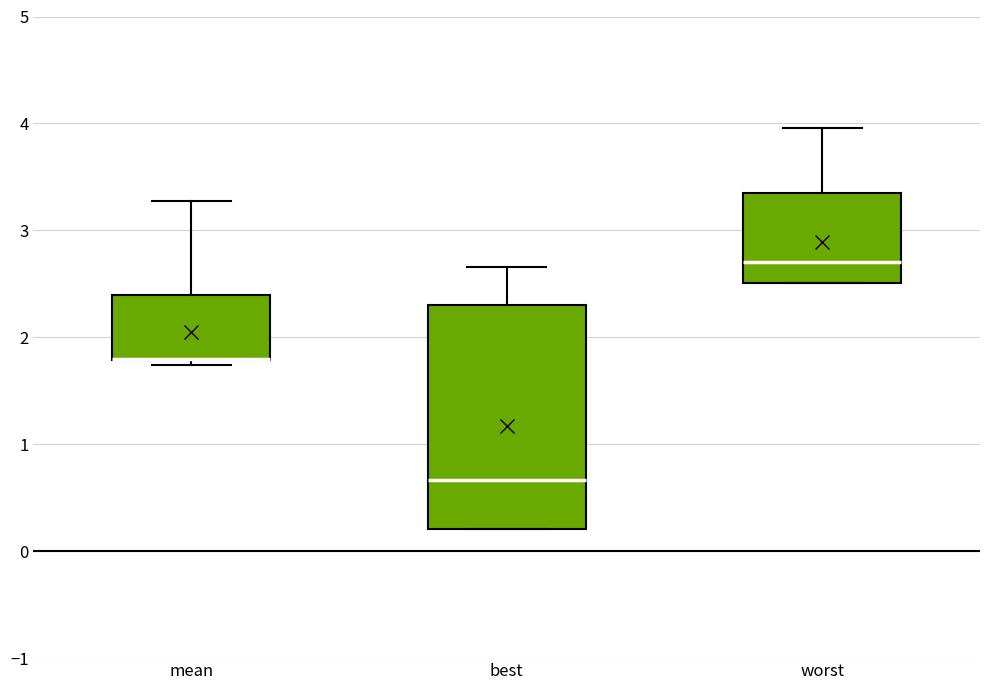

Where is the lower edge of the box for best on the y-axis? The values are not printed on the chart, so give them approximately, as read against the axis.

0.2